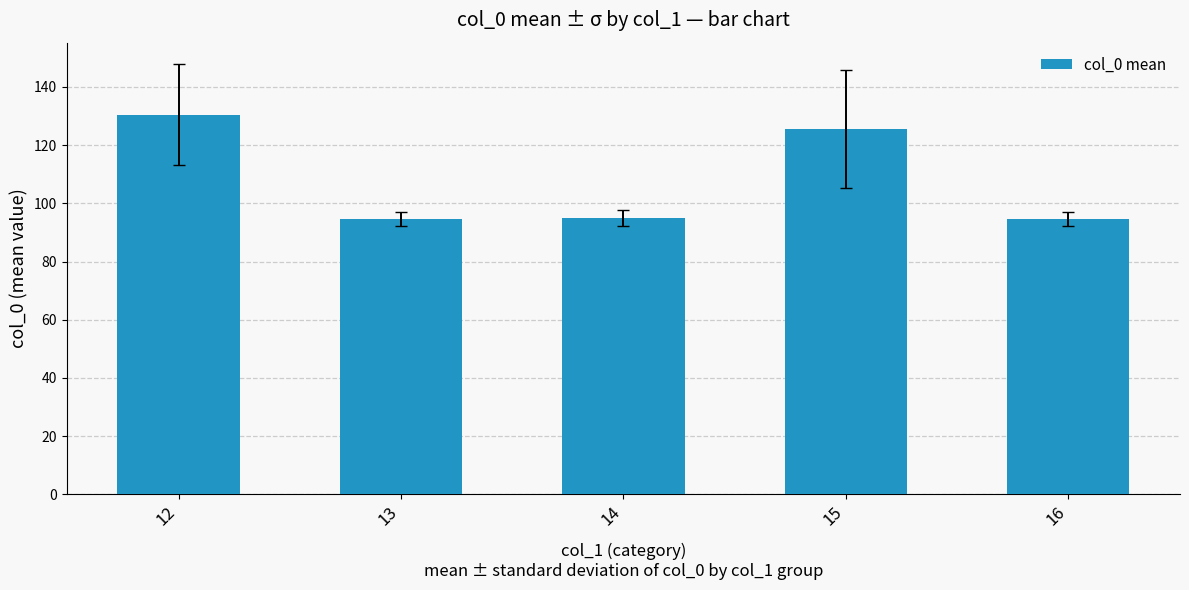

At which label is the value closest to 112?

15